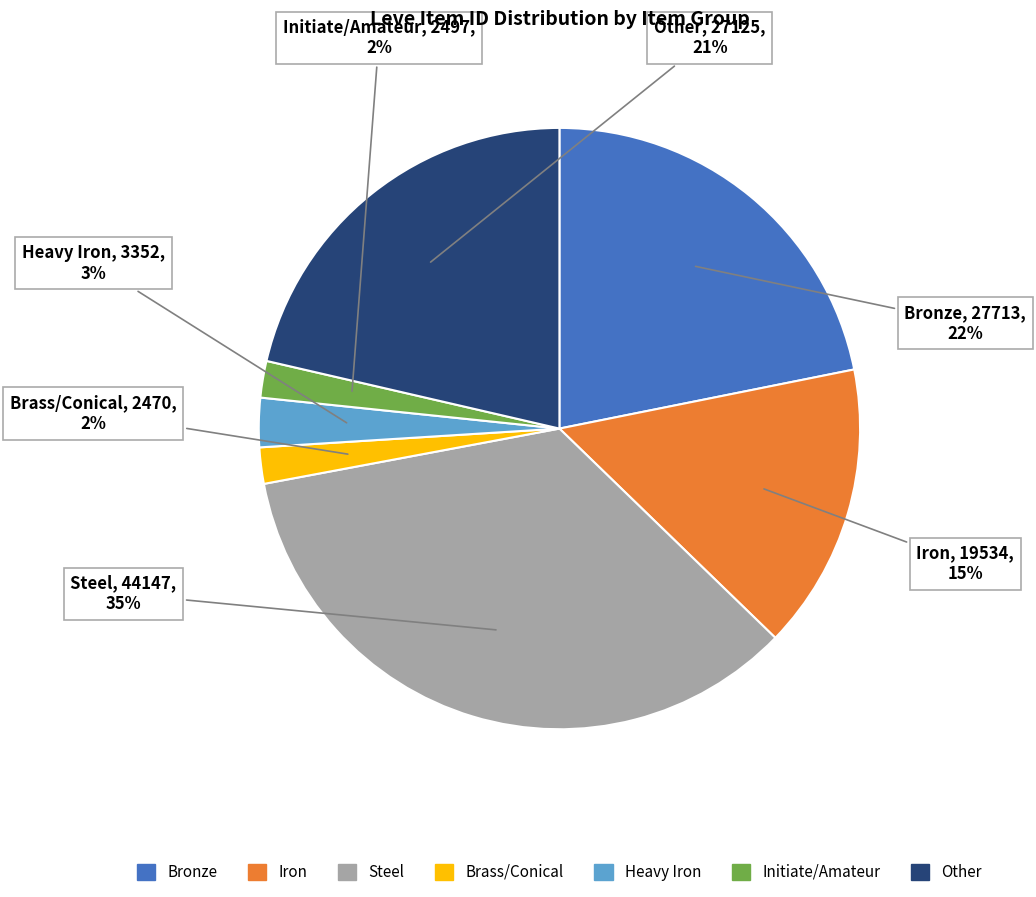

Between Brass/Conical and Other, which is larger?

Other